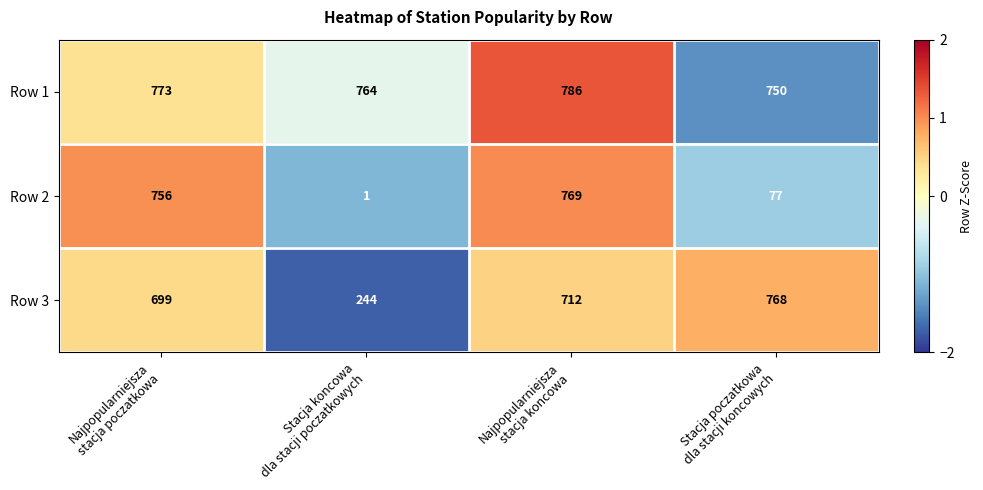

What is the sum of all Row 3 values?

2423